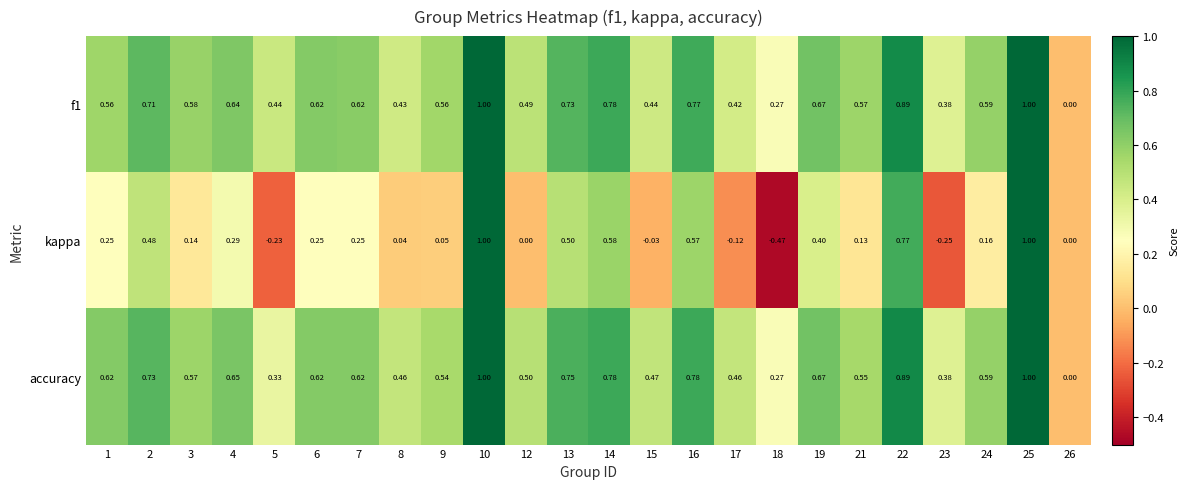

Which series changed the most between 15 and 21?

kappa